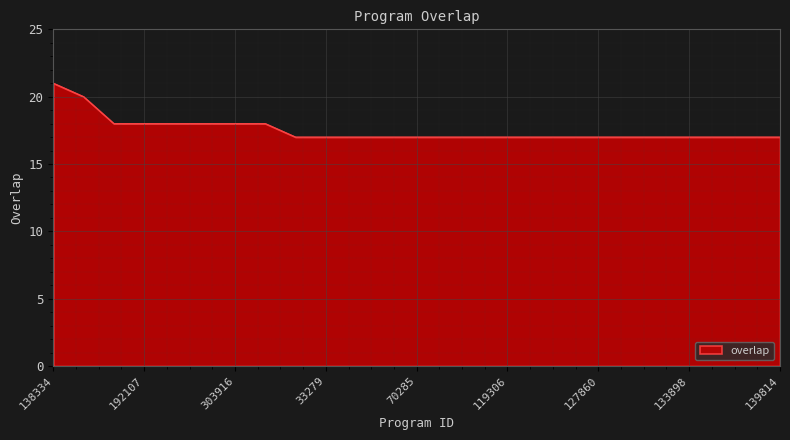

What is the greatest value displayed?

21